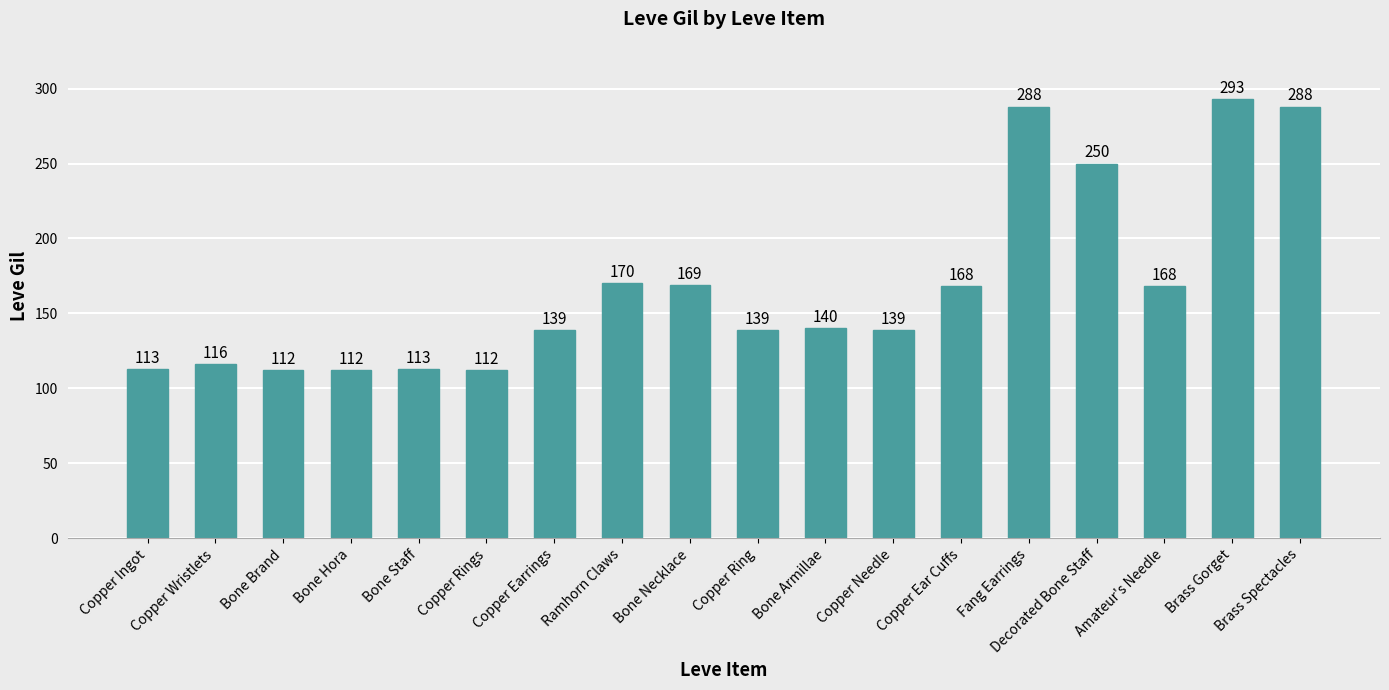

What is the greatest value displayed?

293